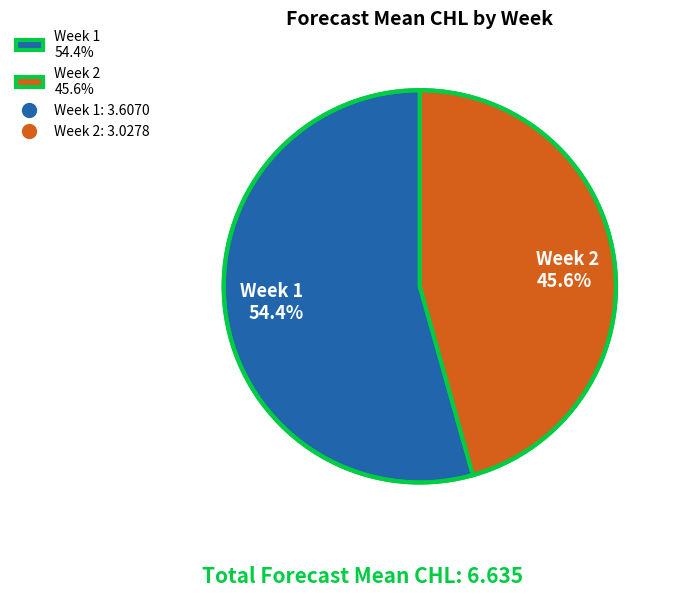

Which category has the smallest portion of the pie?

Week 2 45.6%